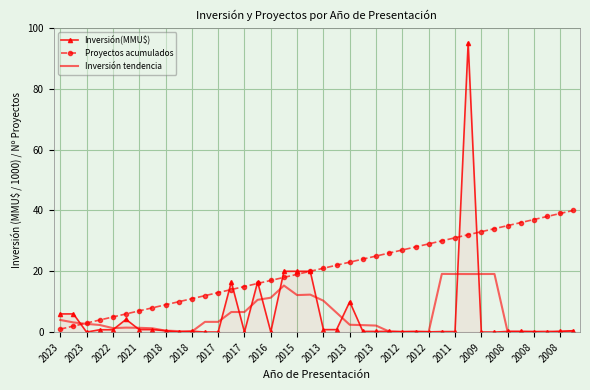

What are all the series names shown in the legend?

Inversión(MMU$), Proyectos acumulados, Inversión tendencia